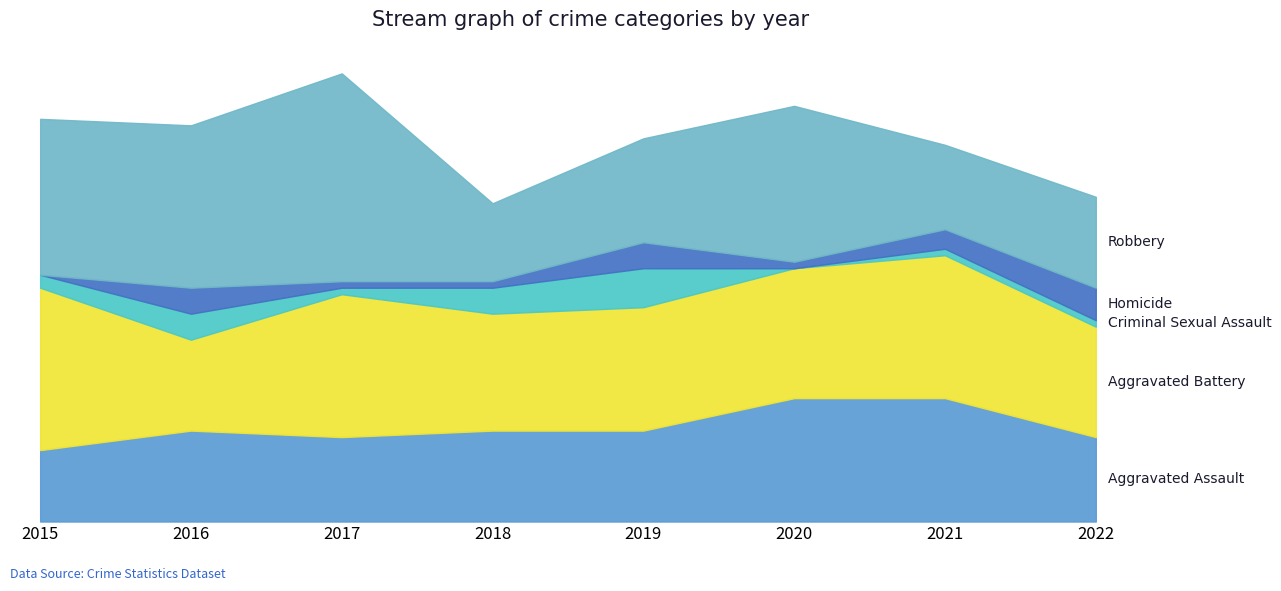

Reading left to right, extract all data points from this chart.

Aggravated Assault: 2015=11	2016=14	2017=13	2018=14	2019=14	2020=19	2021=19	2022=13
Aggravated Battery: 2015=25	2016=14	2017=22	2018=18	2019=19	2020=20	2021=22	2022=17
Criminal Sexual Assault: 2015=2	2016=4	2017=1	2018=4	2019=6	2020=0	2021=1	2022=1
Homicide: 2015=0	2016=4	2017=1	2018=1	2019=4	2020=1	2021=3	2022=5
Robbery: 2015=24	2016=25	2017=32	2018=12	2019=16	2020=24	2021=13	2022=14